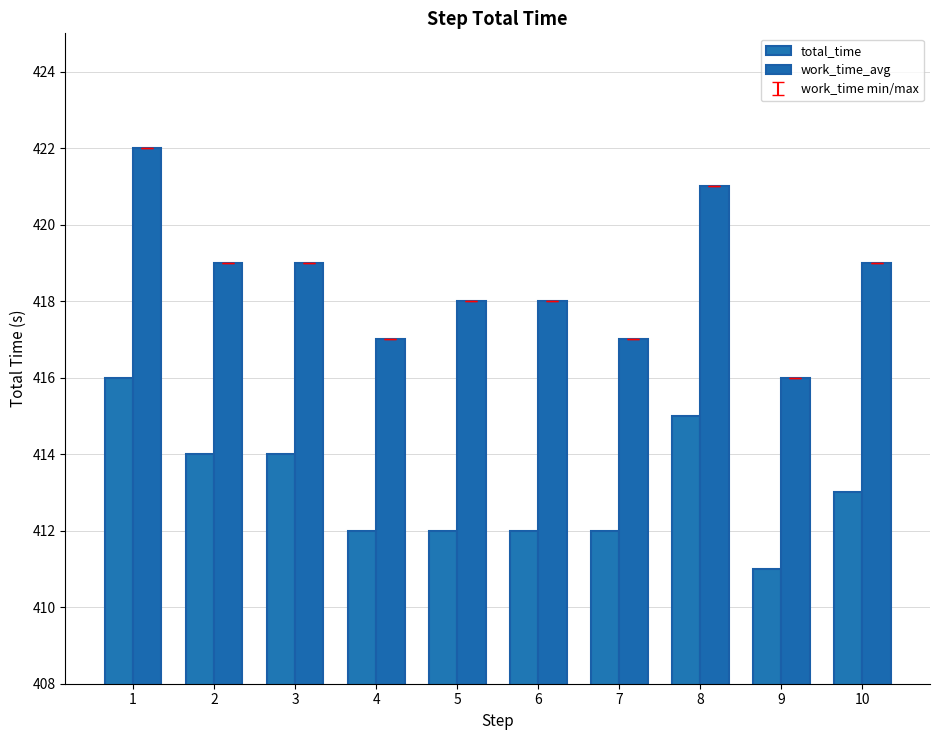

List the labels in order of work_time_avg value, largest first.

1, 8, 2, 3, 10, 5, 6, 4, 7, 9